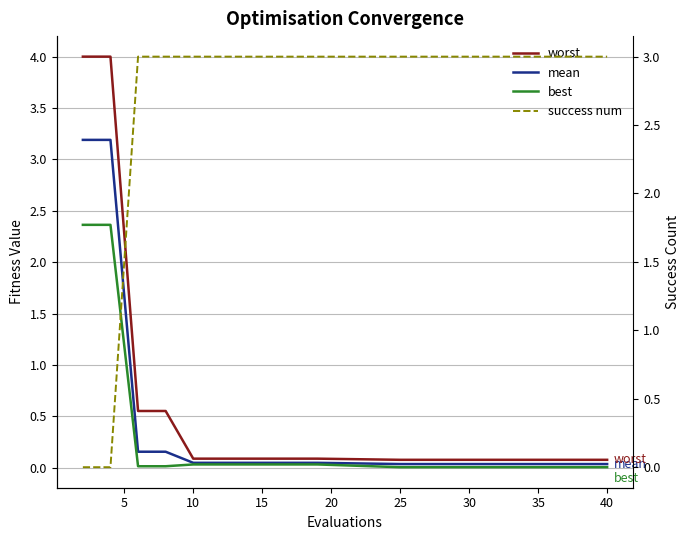

What are all the series names shown in the legend?

worst, mean, best, success num